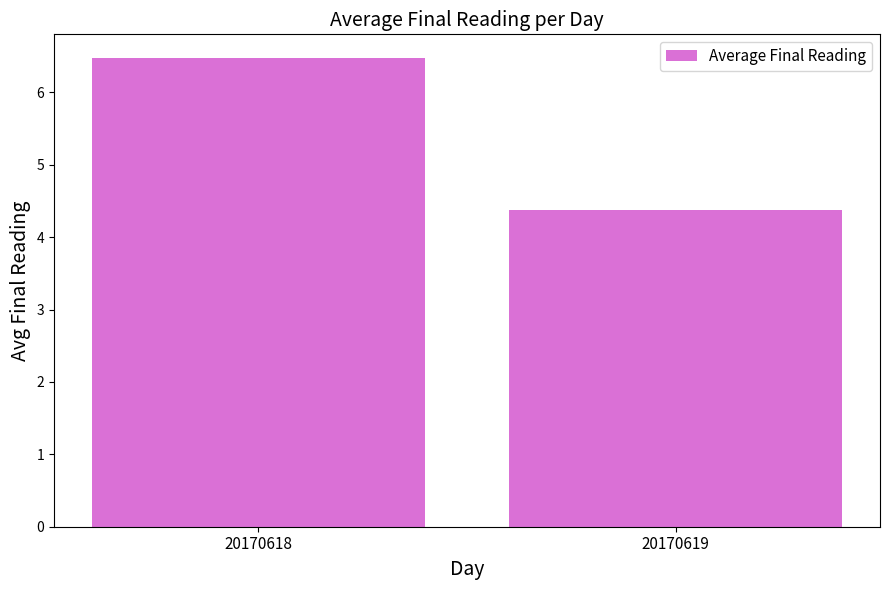

What is the sum of the values at 20170618 and 20170619?

10.9